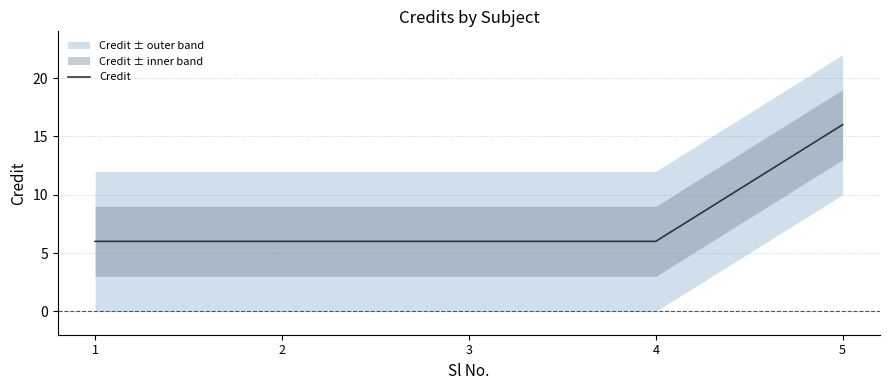

What is the average value?

8